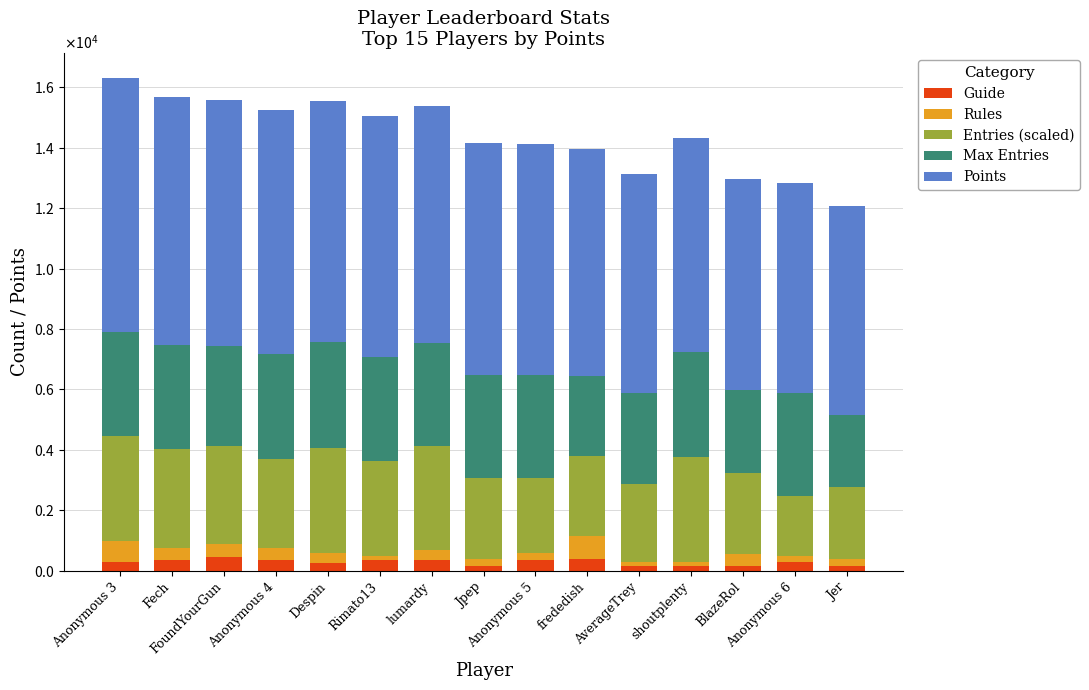

Which series changed the most between Anonymous 3 and Despin?

Points